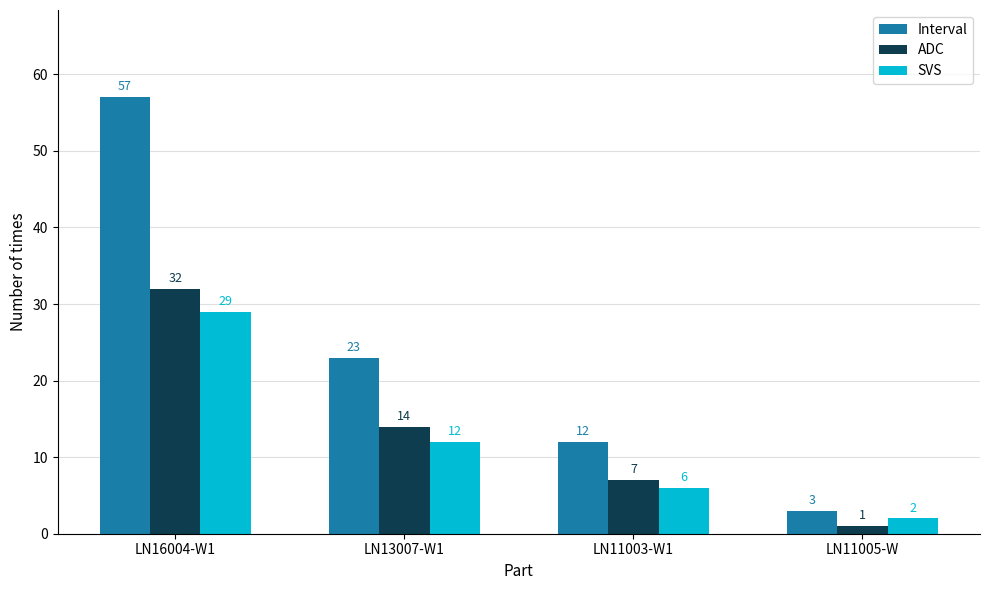

Reading right to left, transcribe all the data shown in this chart.

Interval: 3	12	23	57
ADC: 1	7	14	32
SVS: 2	6	12	29